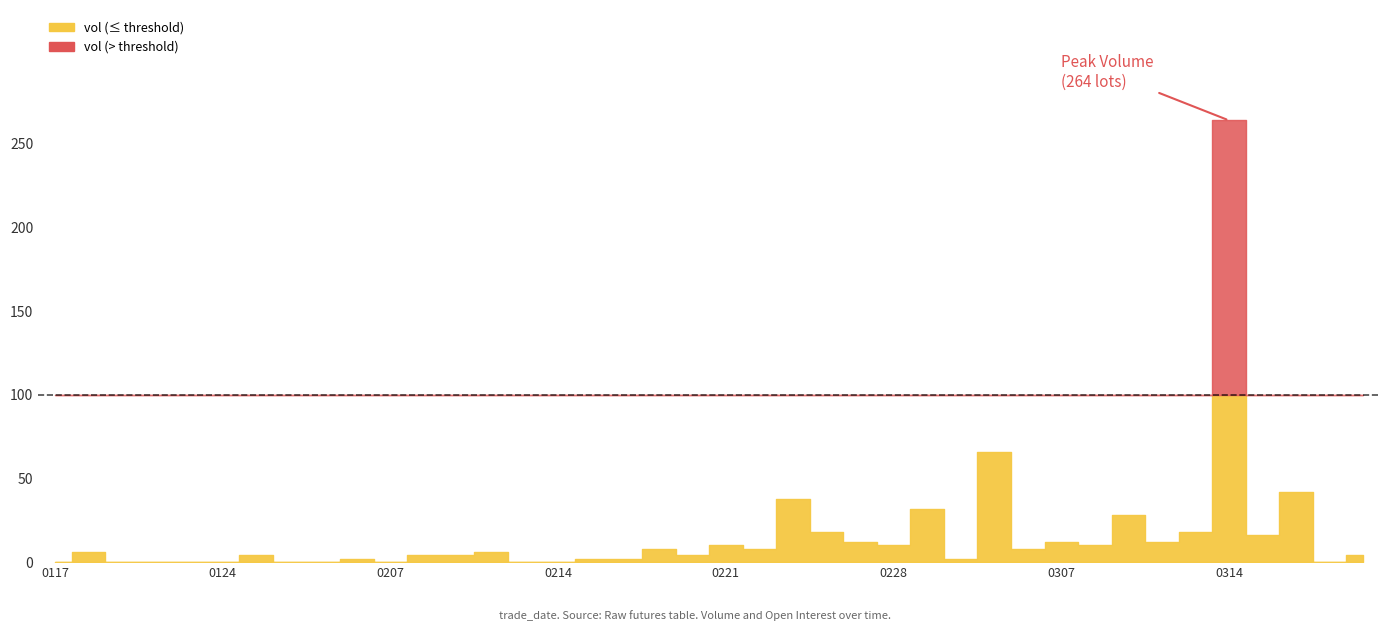

Is it true that oi equals 4 at 20170118?

True